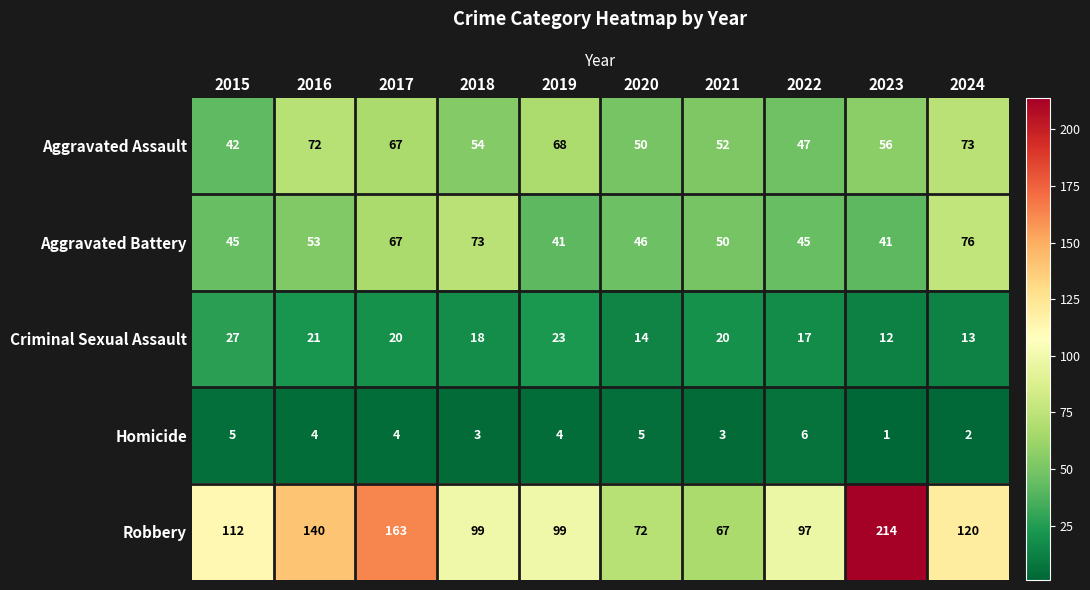

How many data points does each series have?

10